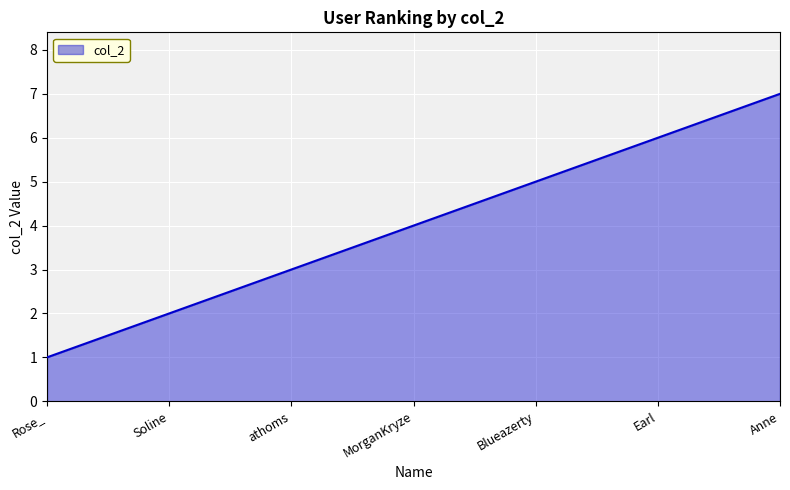

What is the smallest value displayed?

1